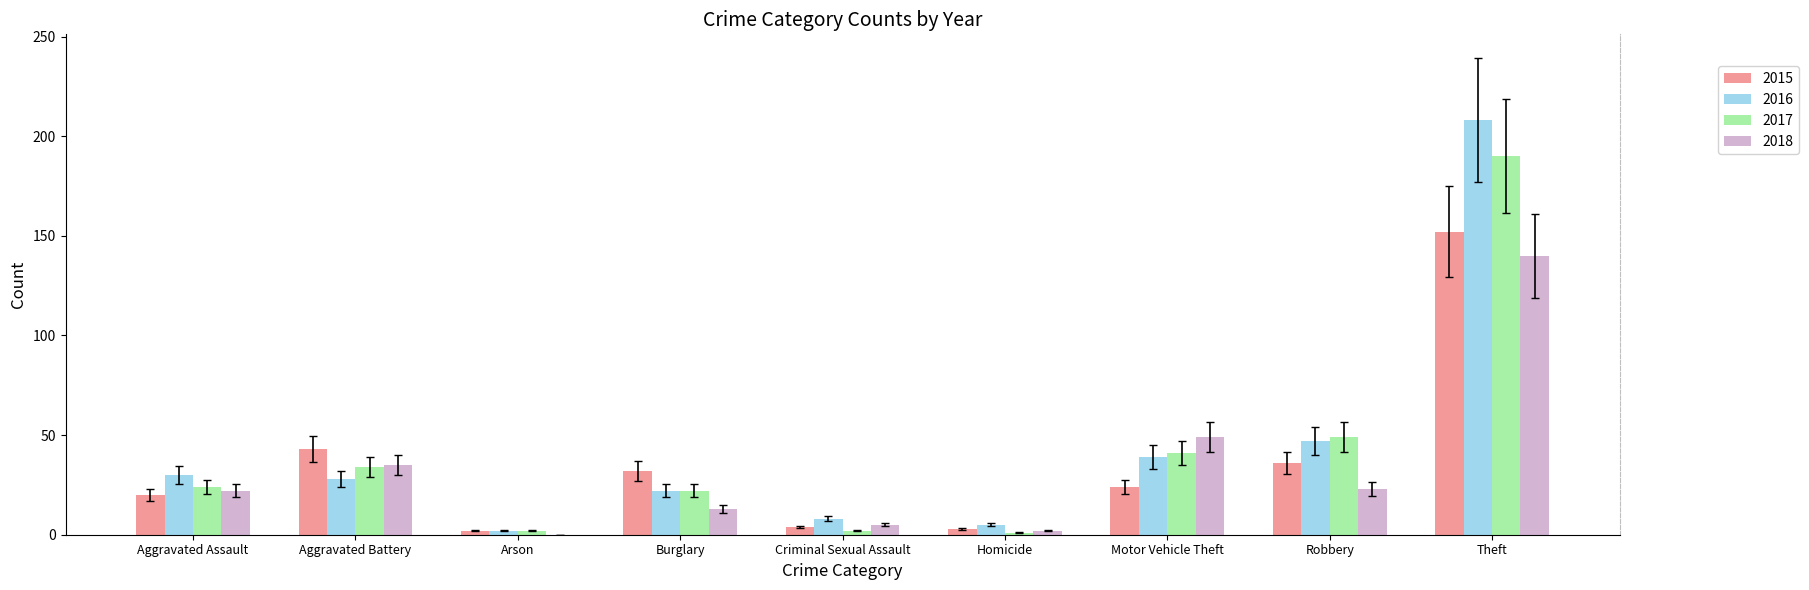

At which label is 2017 closest to 95?

Robbery